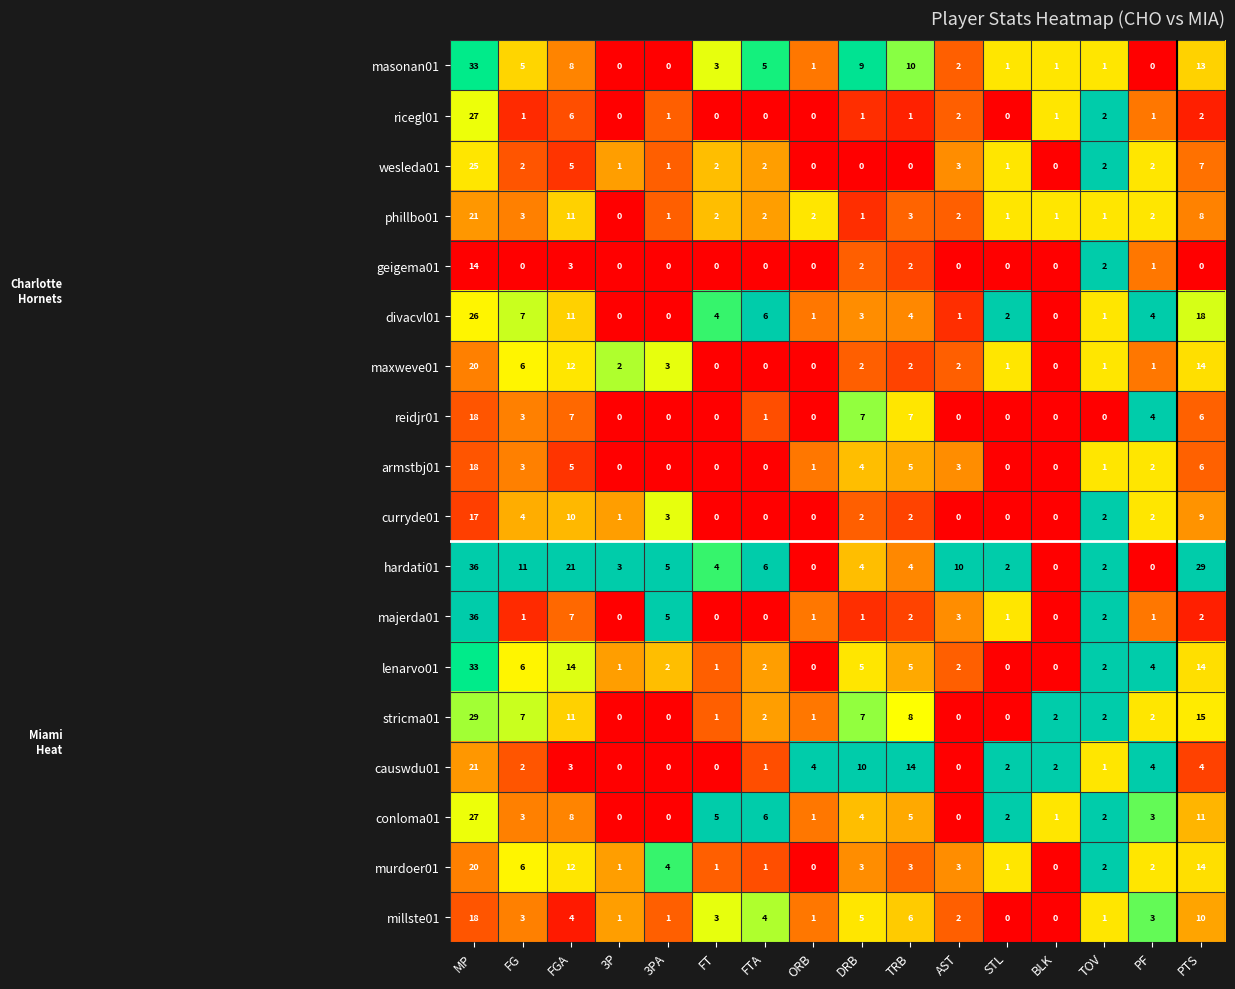

At which label is wesleda01 closest to 12?

PTS